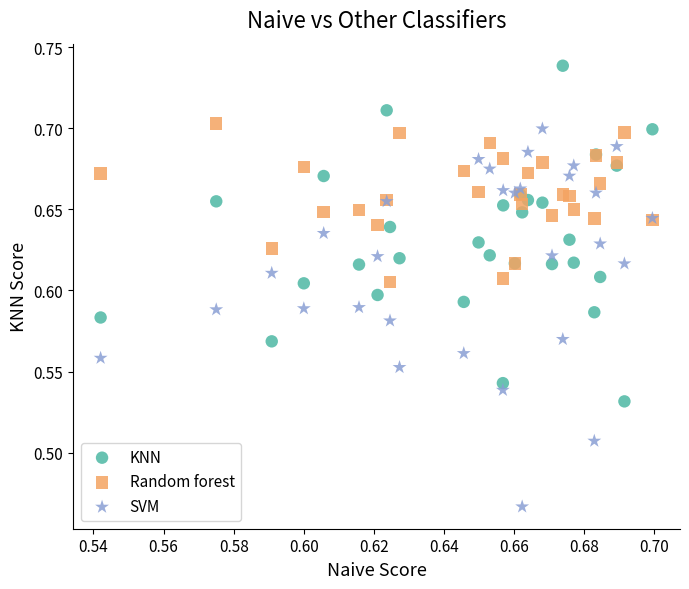

Which series has the widest spread of Y values?

SVM